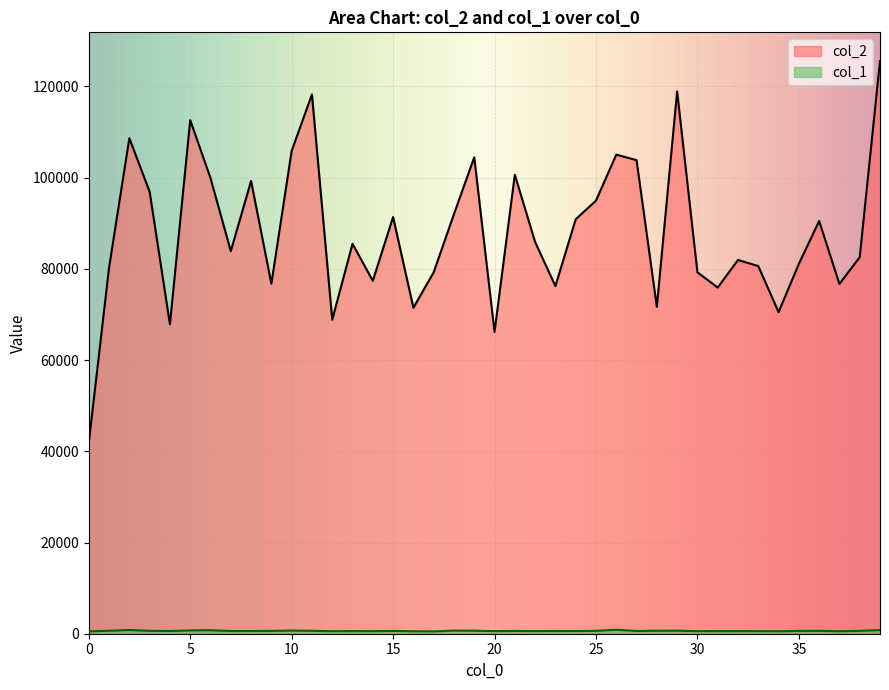

Which series has the widest spread of values?

col_2